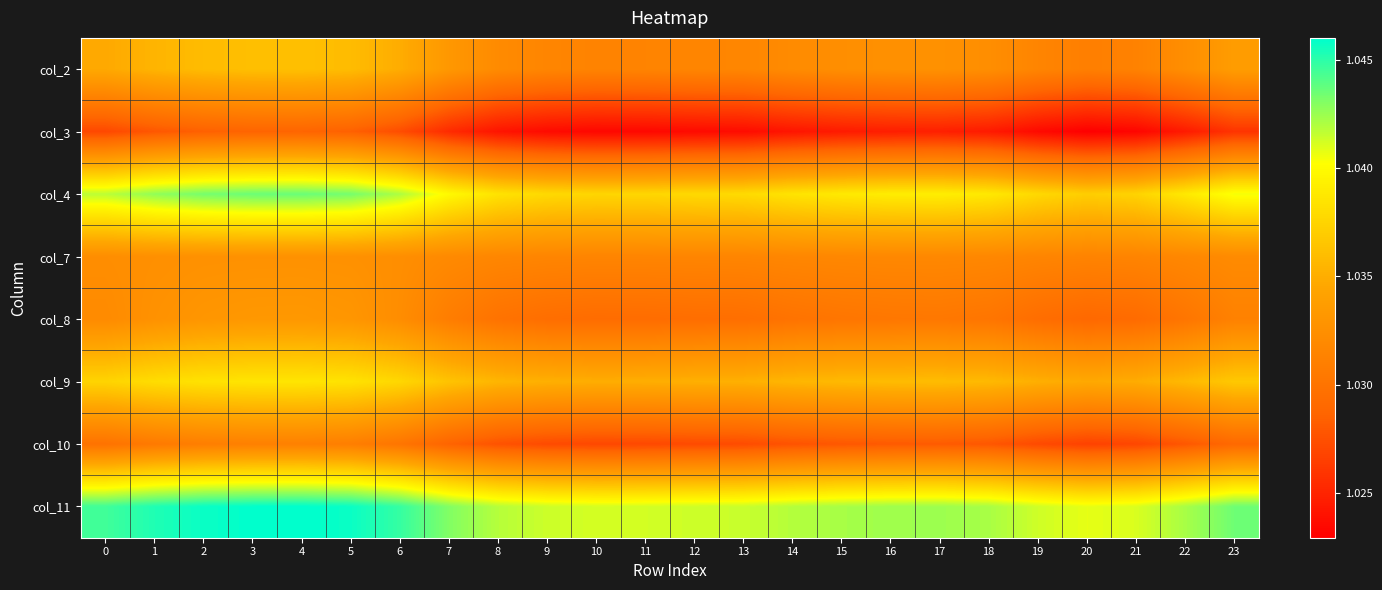

Rank the series at 10 from highest to lowest value.

col_11, col_4, col_9, col_7, col_2, col_8, col_10, col_3